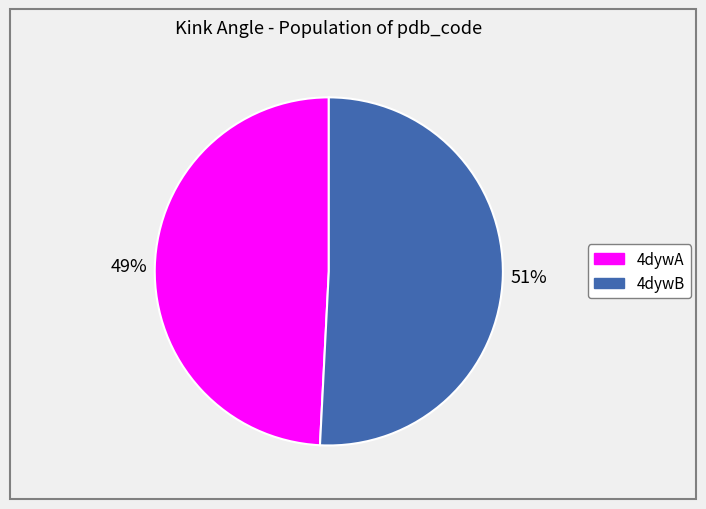

Which has a higher value, 4dywA or 4dywB?

4dywB